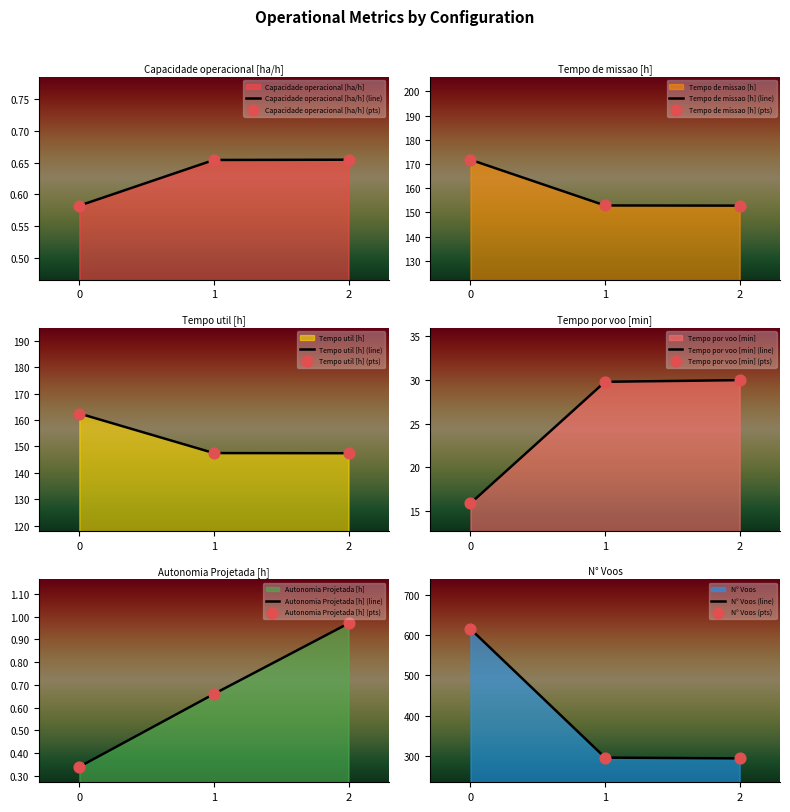

At how many categories does at least one series exceed 34?

3